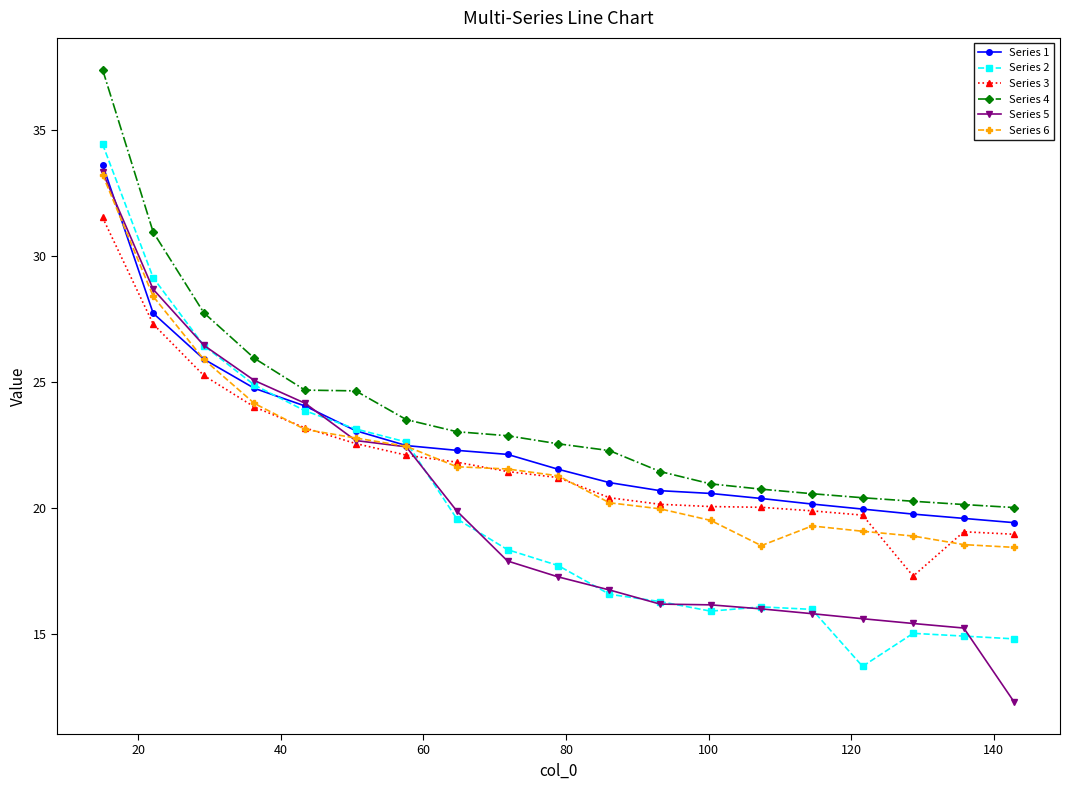

What is the difference between the second highest and second lowest values in the Series 6 series?

9.9